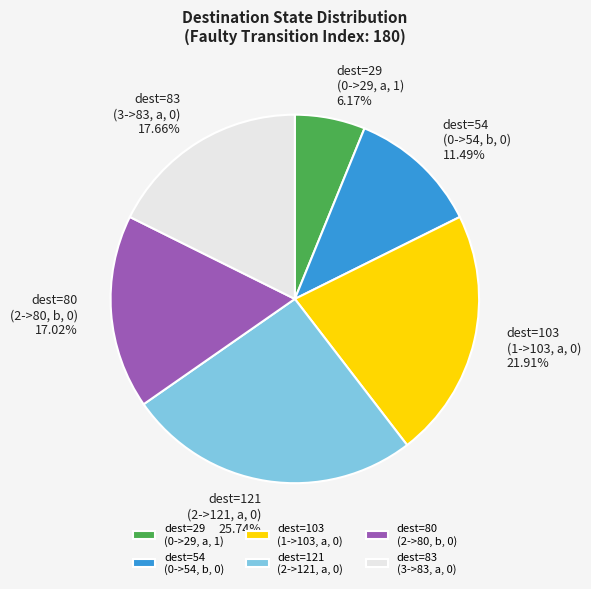

Is dest=83 (3->83, a, 0) the majority of the pie?

No